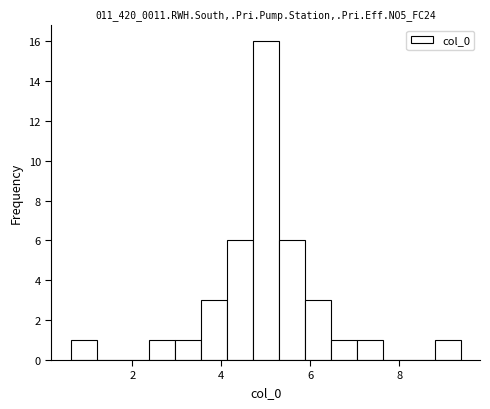

Read against the x-axis, roughly where is the centre of the tallest bar?

5.0